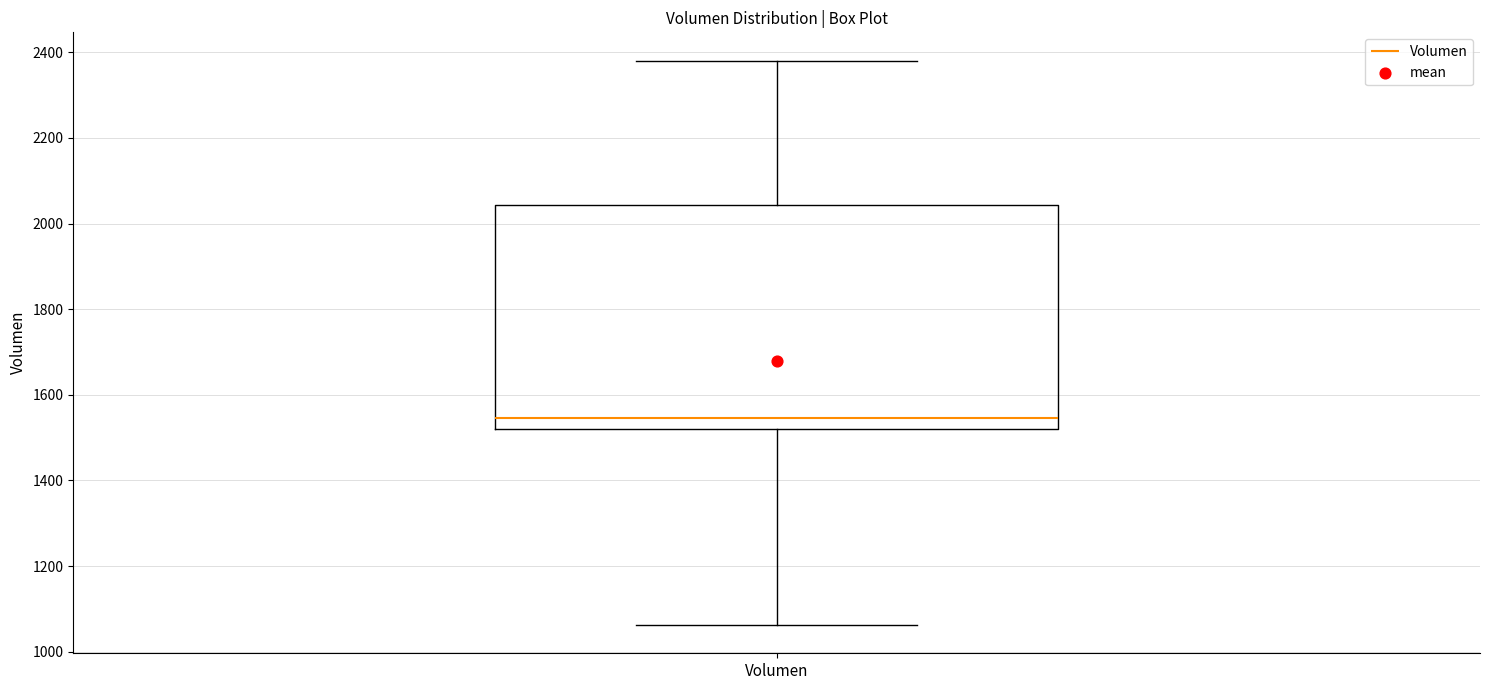

Where is the lower edge of the box for Volumen on the y-axis? The values are not printed on the chart, so give them approximately, as read against the axis.

1520